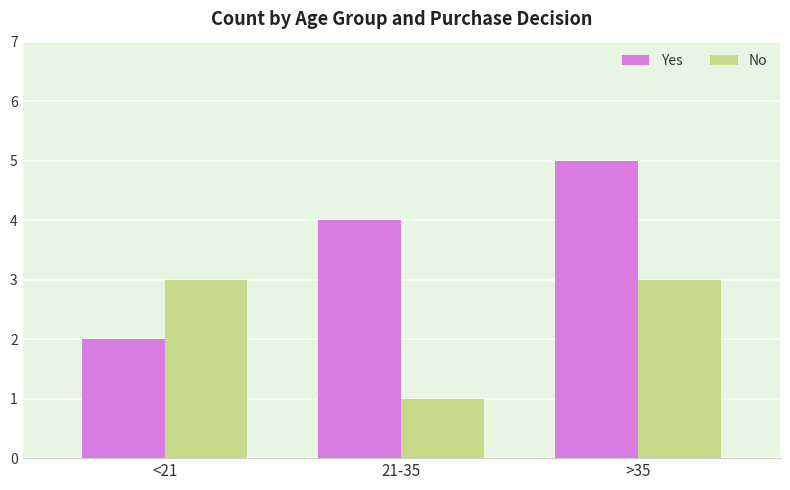

Read the Yes value at >35.

5